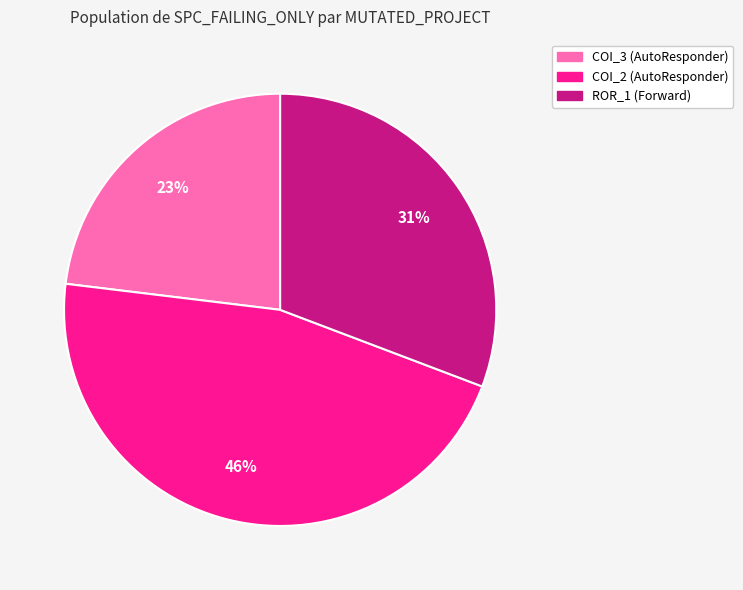

To the nearest percent, what is the difference between the largest and smallest slice percentages?

23%